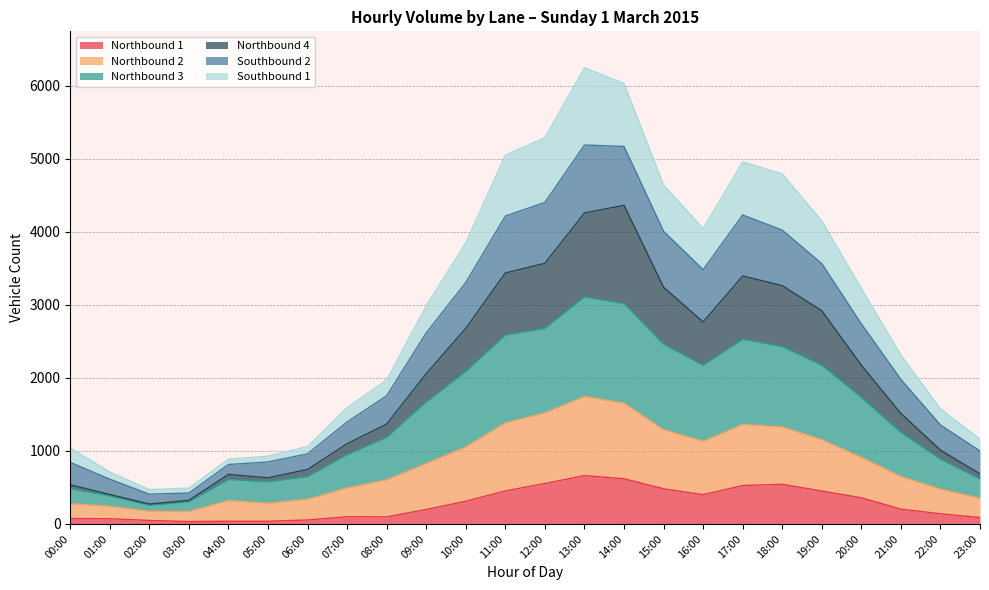

True or false: Northbound 1 has a value of 526 at 17:00.

True